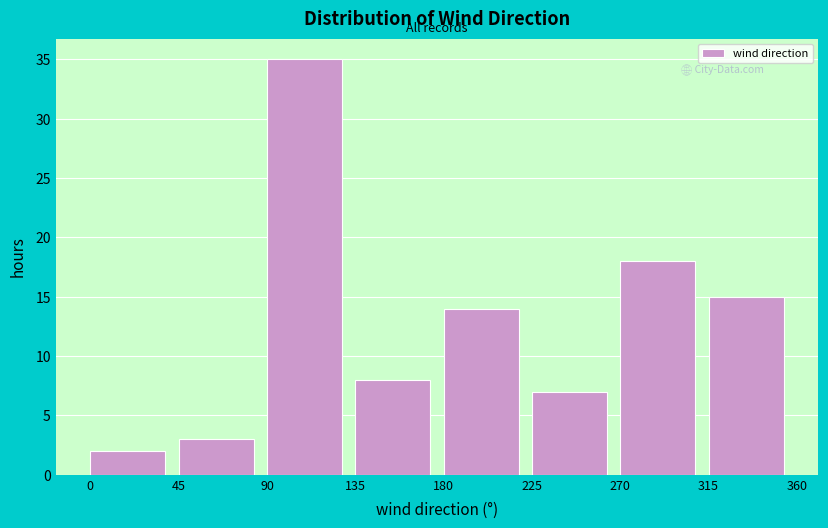

Which range on the x-axis has the tallest bar?

90 to 135